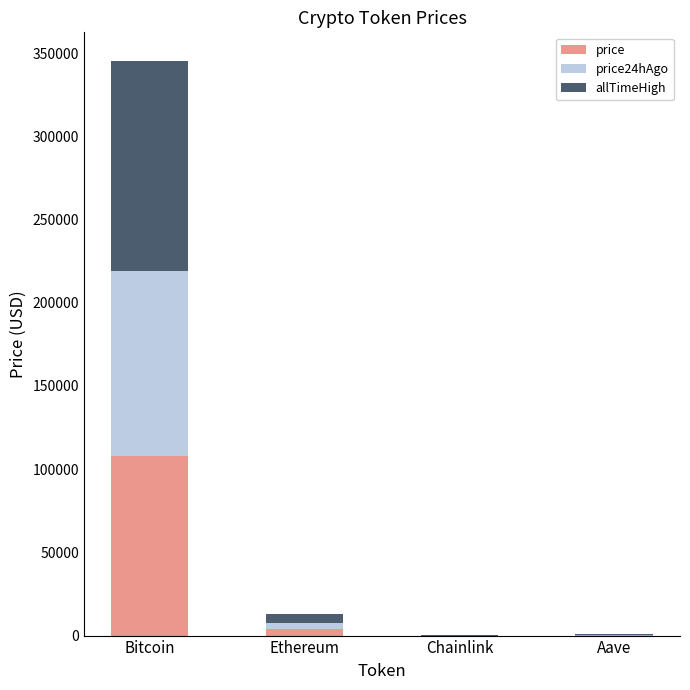

At which category is the sum across all series the highest?

Bitcoin